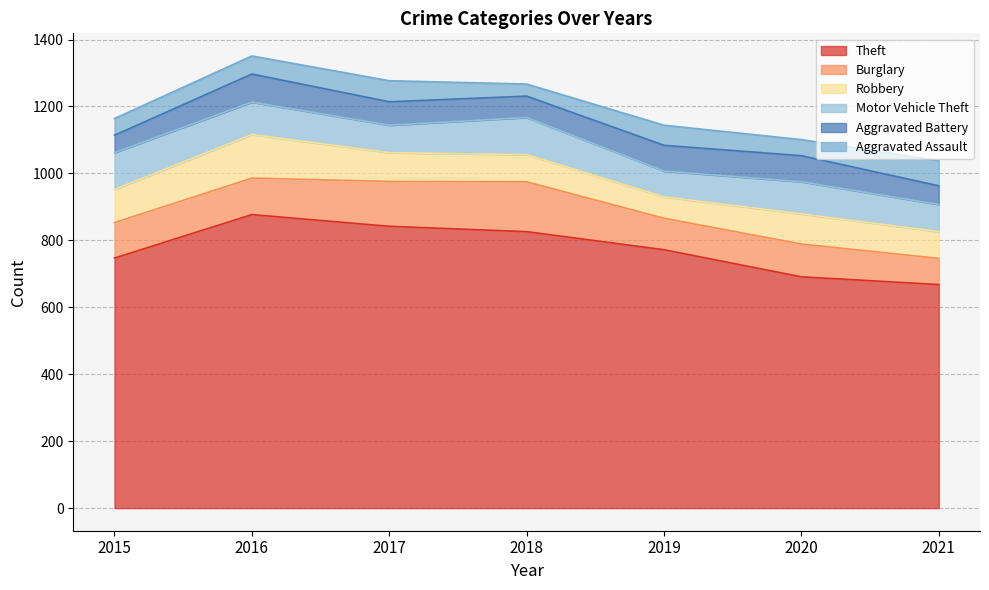

What is the value of the Motor Vehicle Theft point at the 3rd from the left?

82